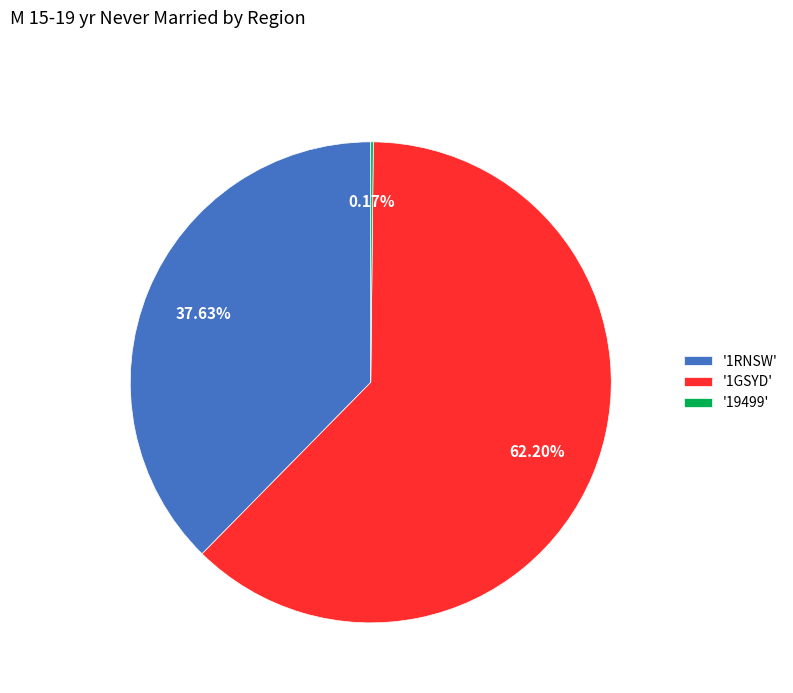

What is the largest slice in the pie chart?

'1GSYD'